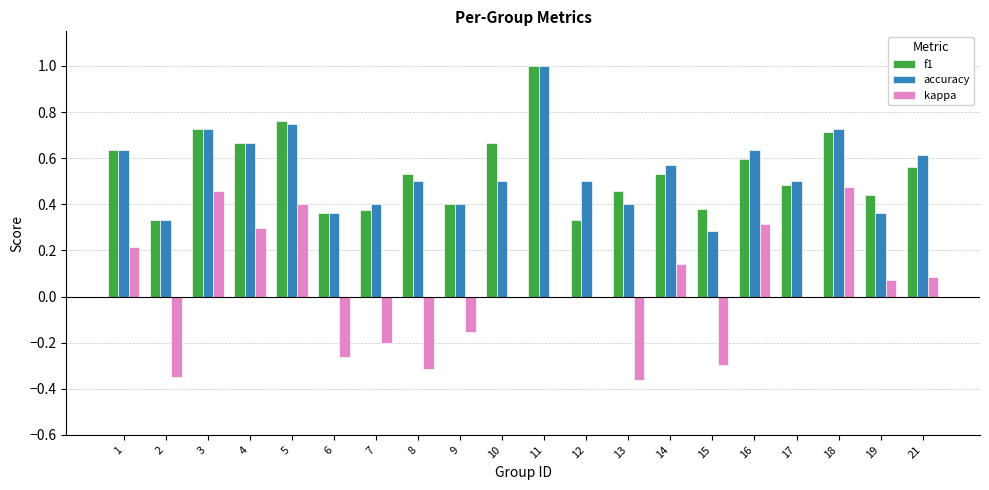

Is it true that kappa equals -0.1 at 7?

False